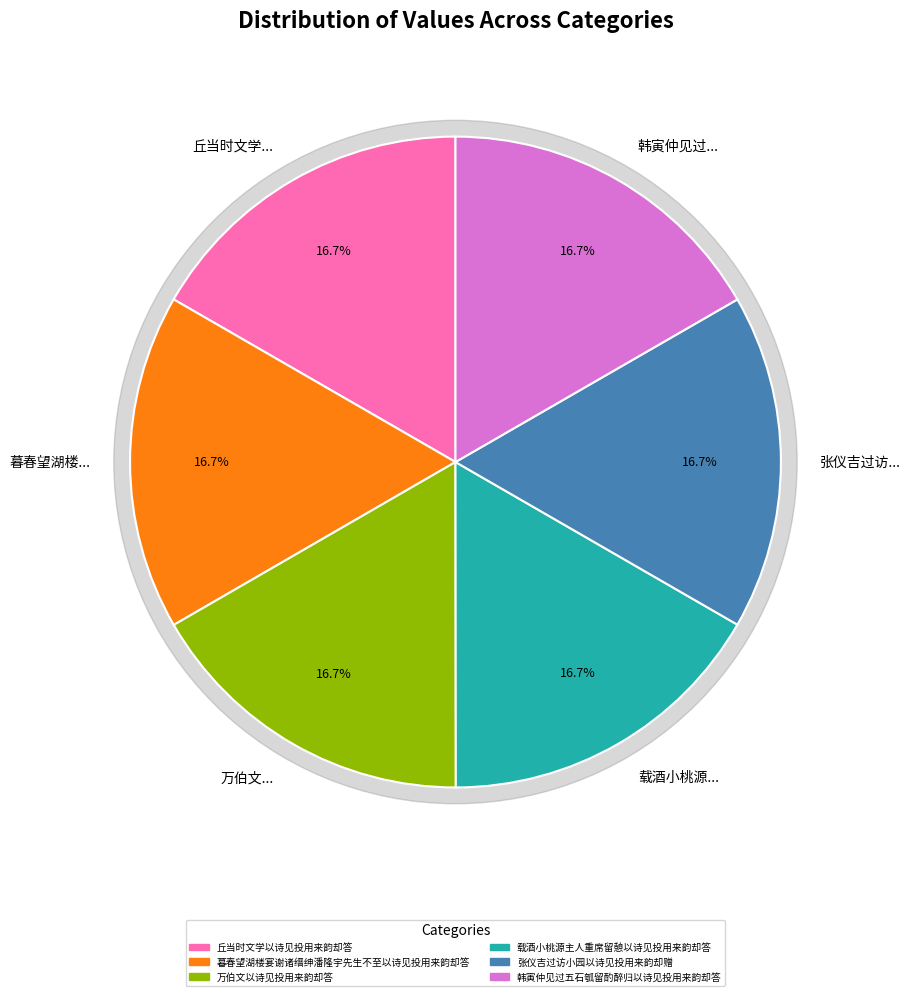

Rank the categories by value from highest to lowest.

暮春望湖楼宴谢诸缙绅潘隆宇先生不至以诗见投用来韵却答, 韩寅仲见过五石瓠留酌醉归以诗见投用来韵却答, 万伯文以诗见投用来韵却答, 丘当时文学以诗见投用来韵却答, 载酒小桃源主人重席留憩以诗见投用来韵却答, 张仪吉过访小园以诗见投用来韵却赠